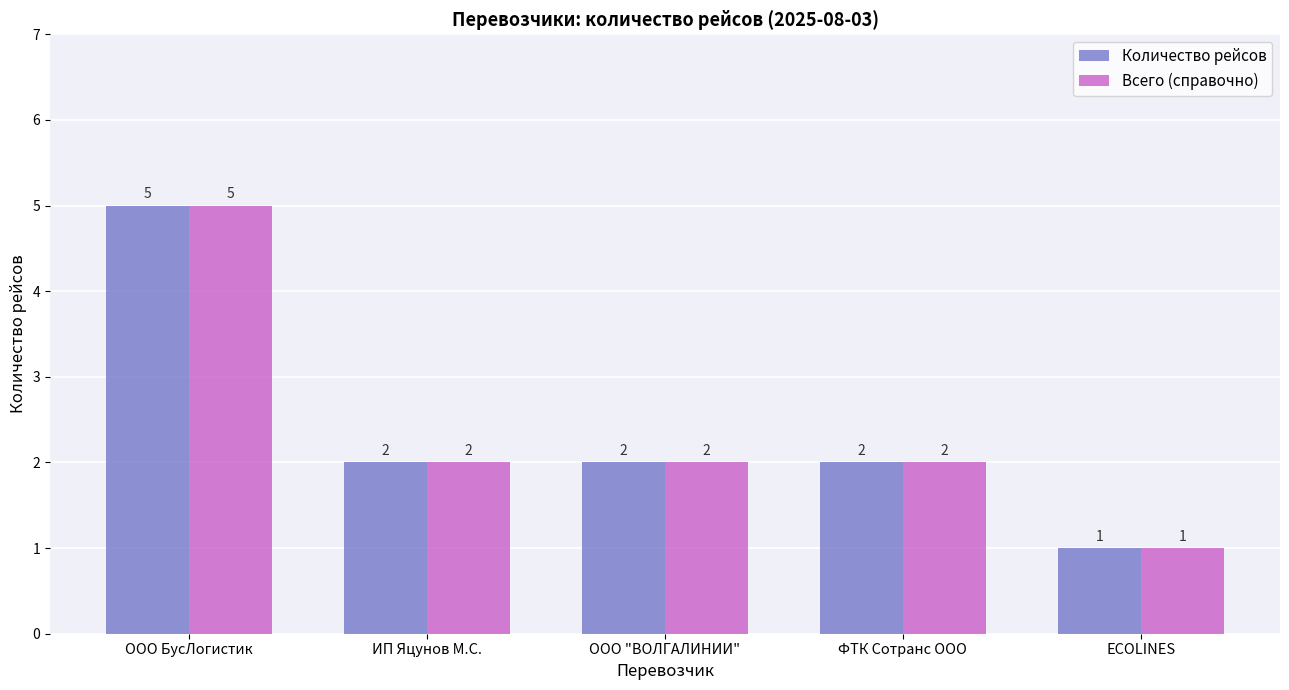

Which category has the lowest value in the Количество рейсов series?

ECOLINES